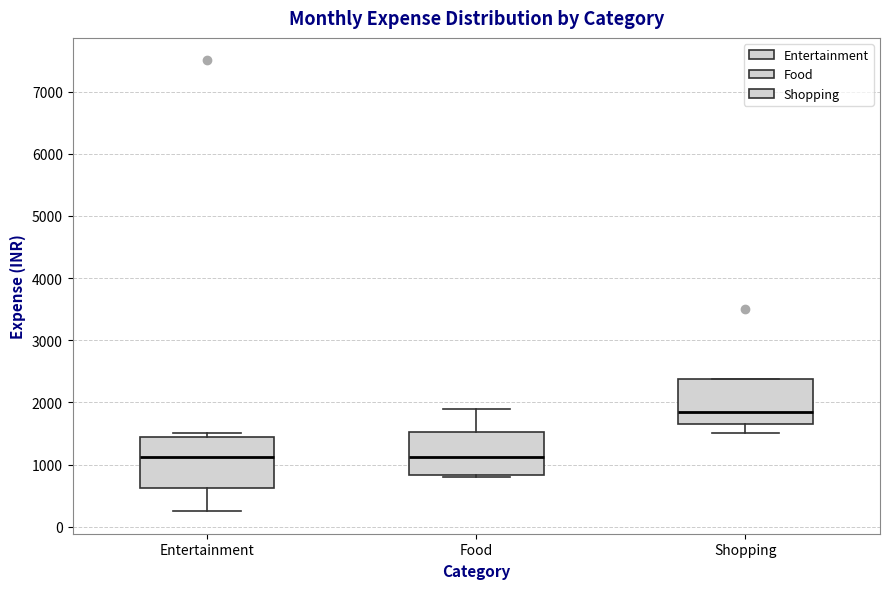

Reading left to right, read every box against the y-axis: the position of its median line, the range the box covers, and the ends of its whiskers. The values are not printed on the chart, so give them approximately, as read against the axis.

Entertainment: median 1100, box 600 to 1400, whiskers 300 to 1500
Food: median 1100, box 800 to 1500, whiskers 800 (just below the box's lower edge) to 1900
Shopping: median 1900, box 1700 to 2400, whiskers 1500 to 2400